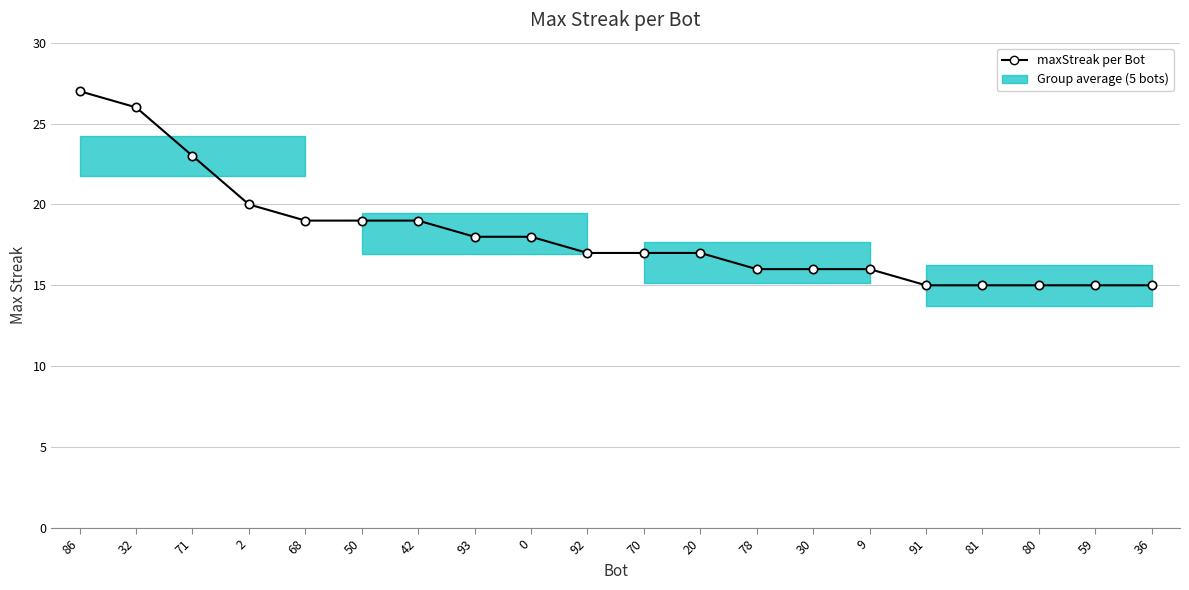

Reading left to right, what are all the values shown in this chart?

86=27	32=26	71=23	2=20	68=19	50=19	42=19	93=18	0=18	92=17	70=17	20=17	78=16	30=16	9=16	91=15	81=15	80=15	59=15	36=15